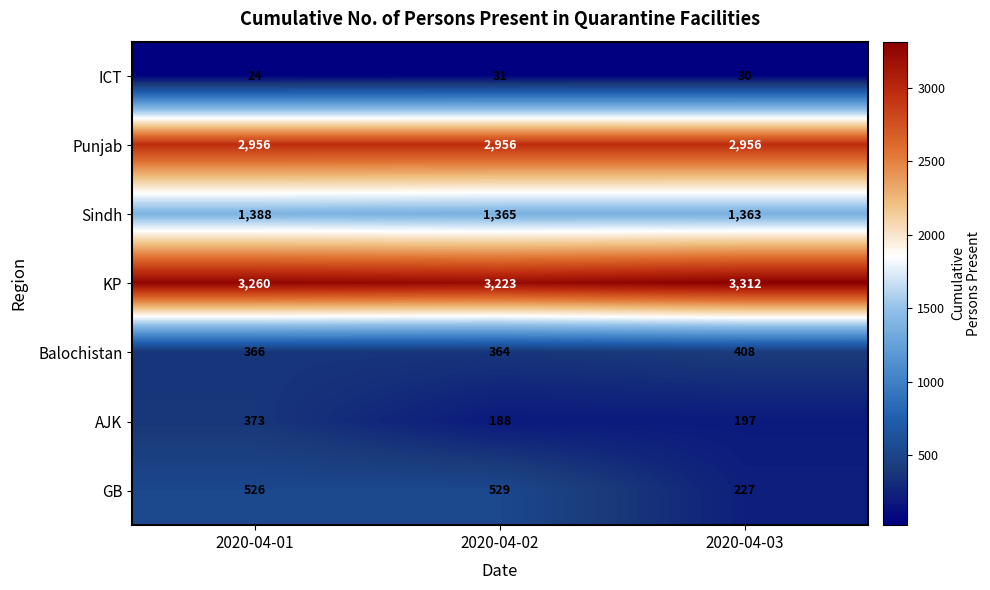

Read the Balochistan value at 2020-04-03.

408